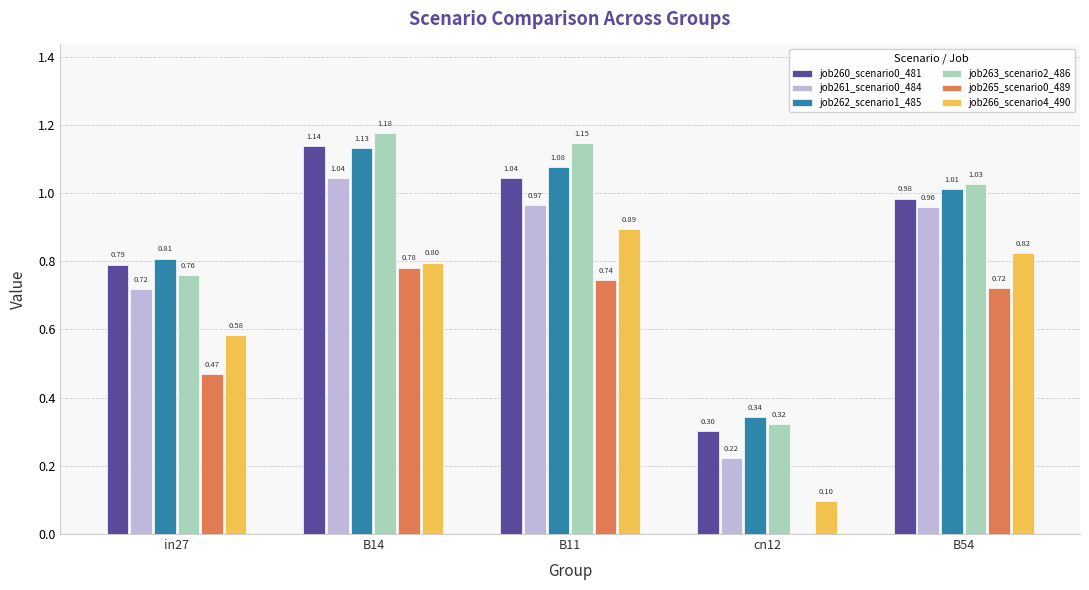

What is the sum of all job261_scenario0_484 values?

3.9